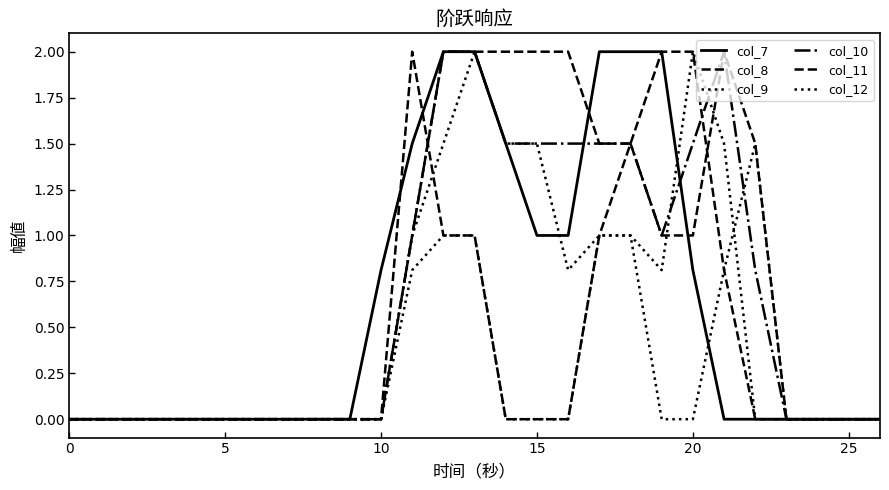

How many categories are shown in the chart?

27